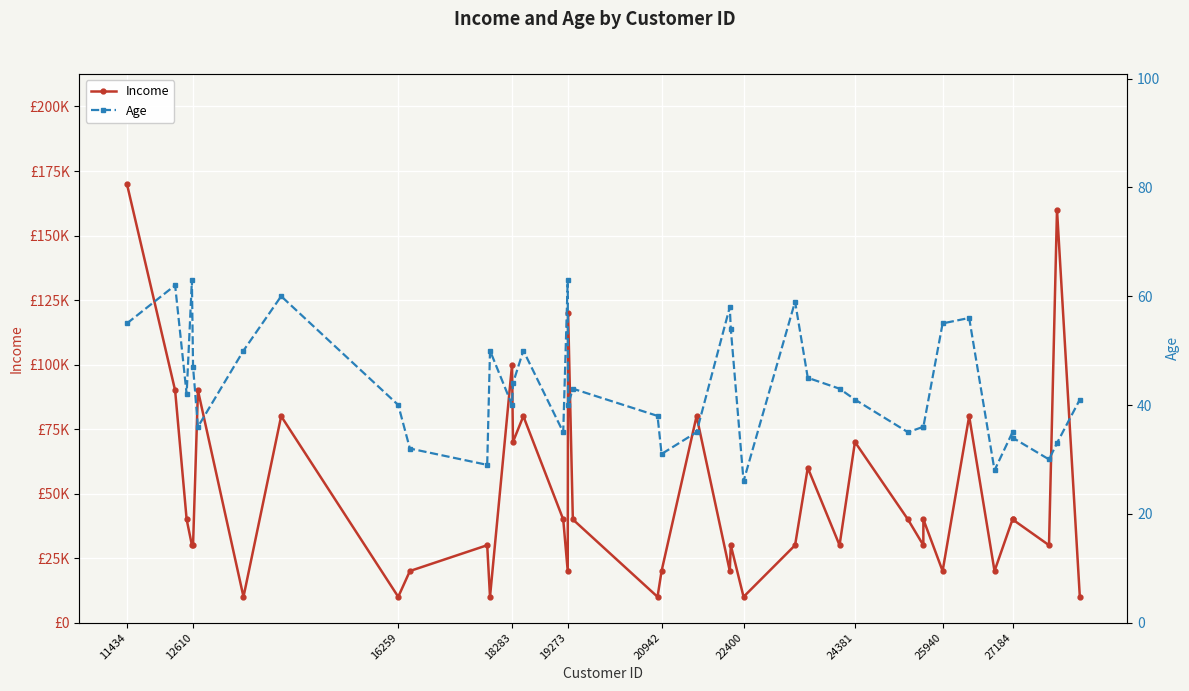

How many values in the Age series are below 41?

19